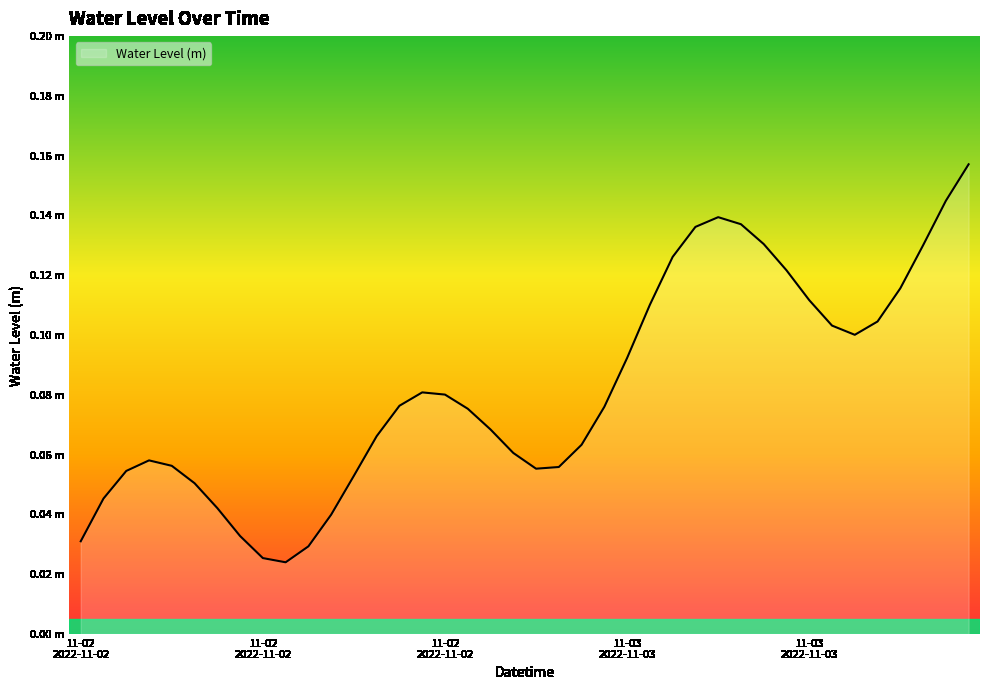

At which label is the value closest to 0?

2022-11-02 15:00